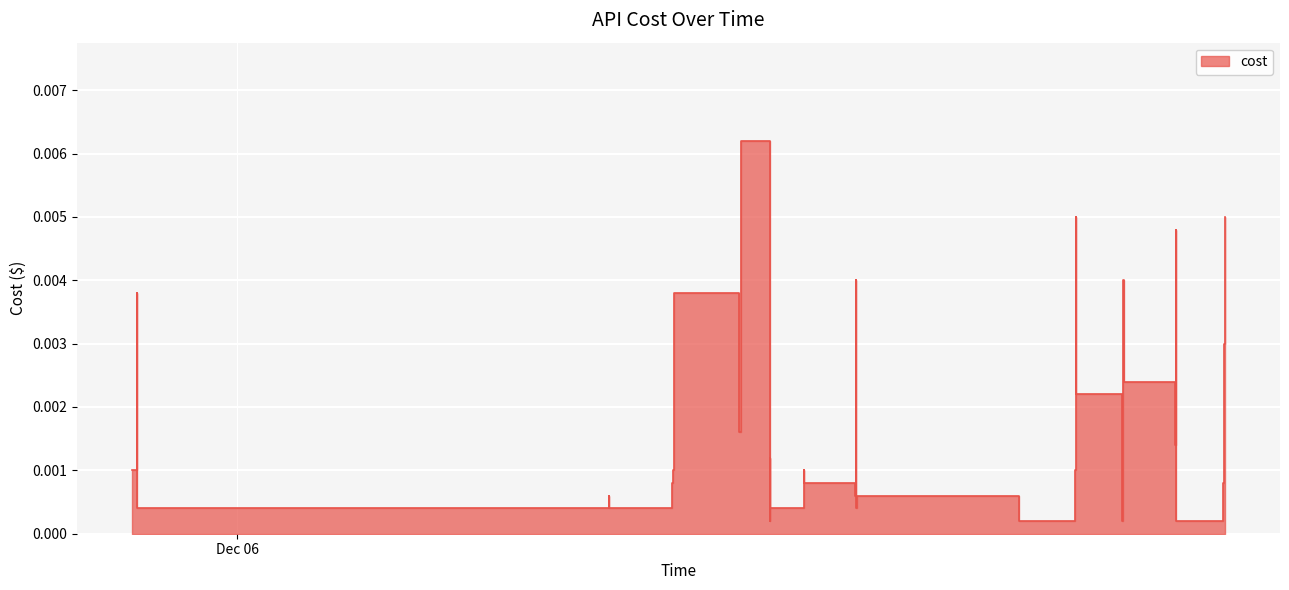

At which label is the value closest to 0?

2023-12-06 10:22:22